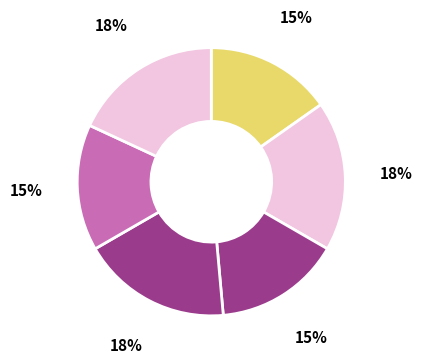

The J_1_1 slice represents 15% of the pie. True or false?

True